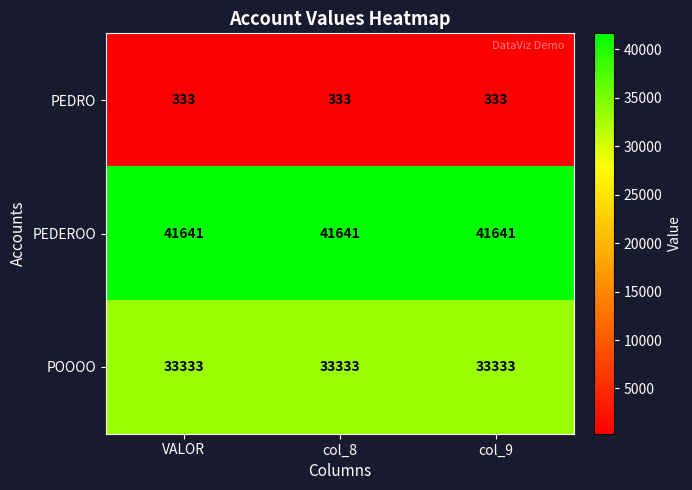

What is the sum of all PEDEROO values?

124923